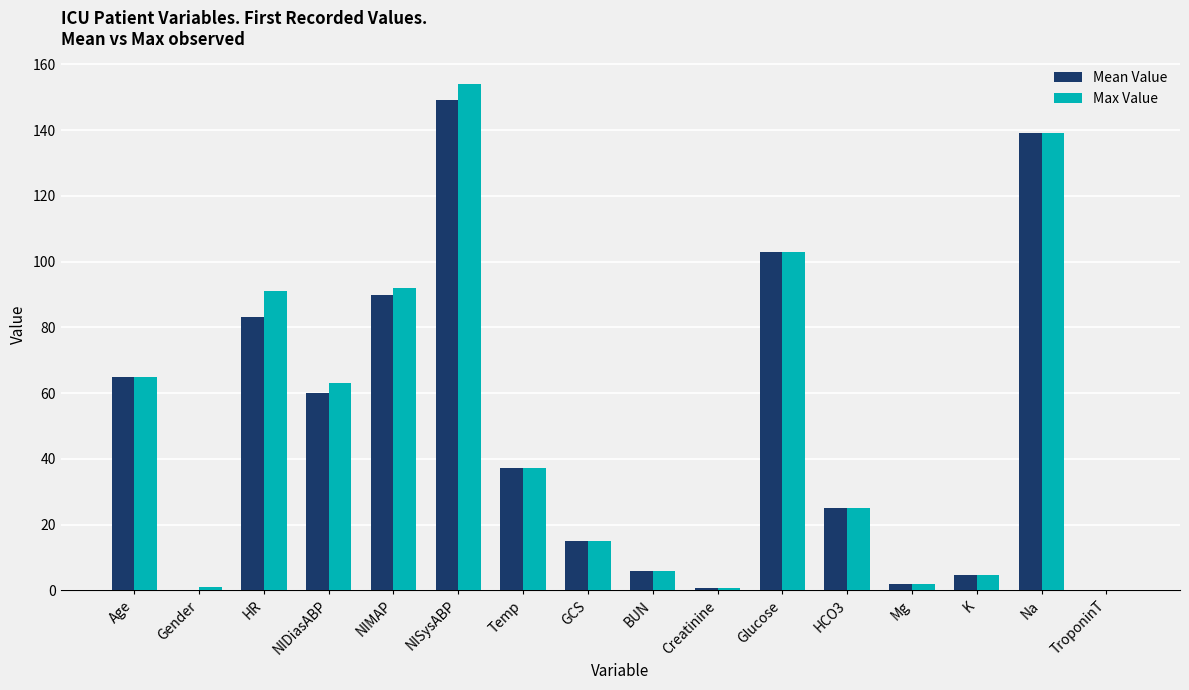

At which label does Mean Value first exceed 37?

Age